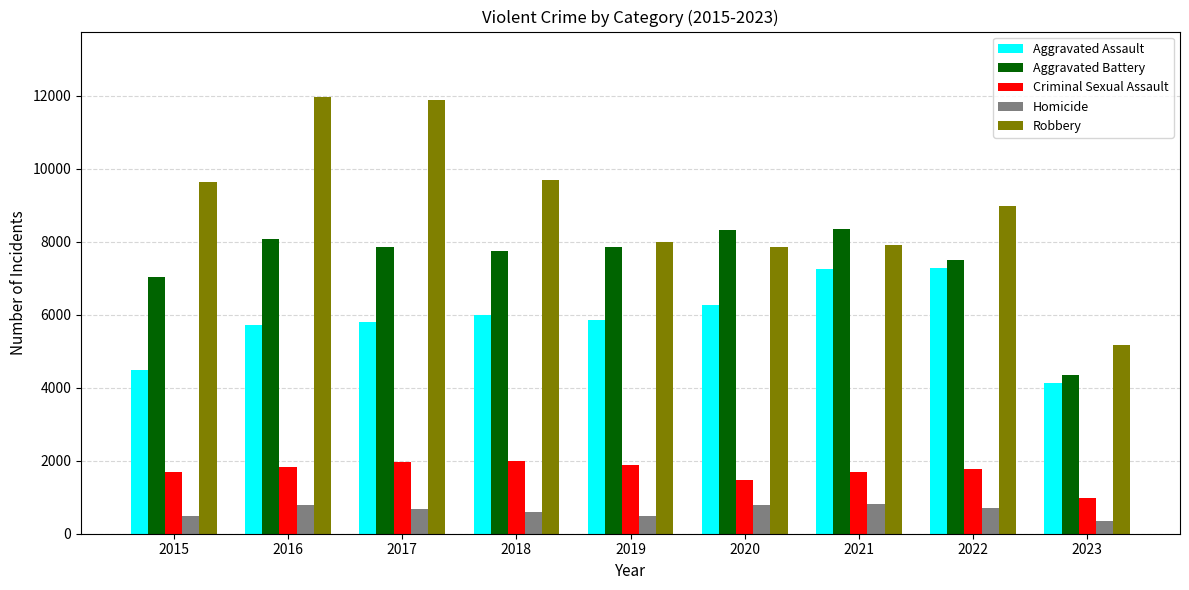

What is the average value of the Aggravated Battery series?

7449